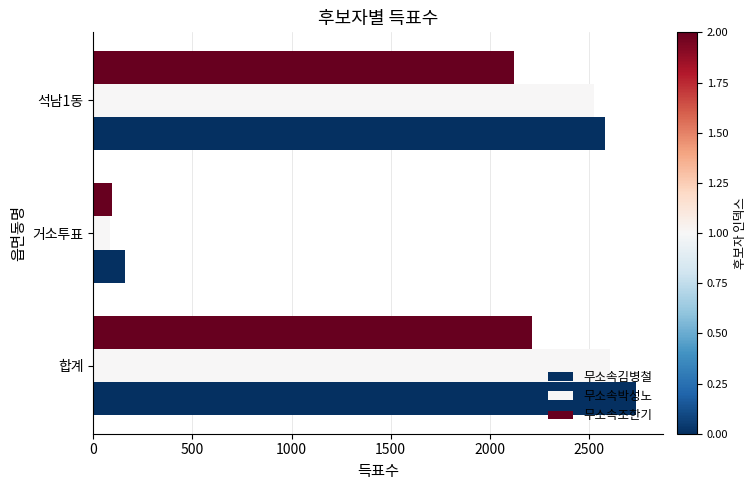

What is the greatest value displayed?

2738